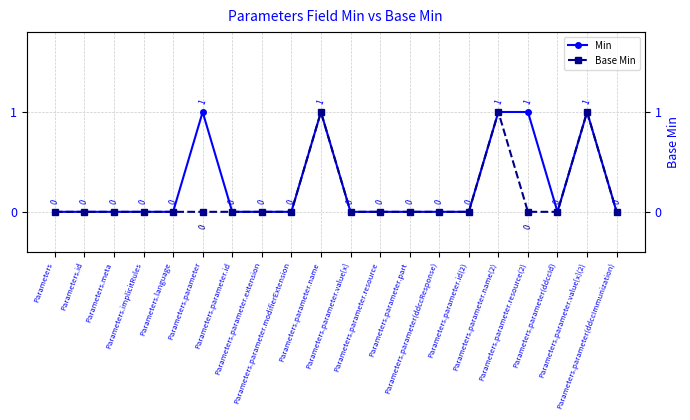

How many lines are shown in the chart?

2